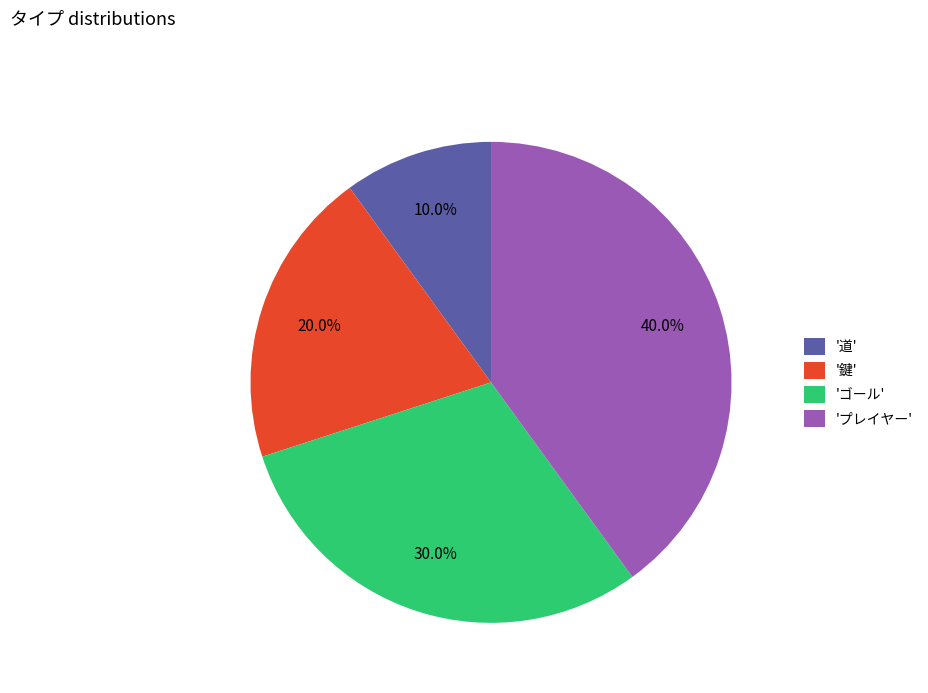

Between 'ゴール' and '道', which is larger?

'ゴール'